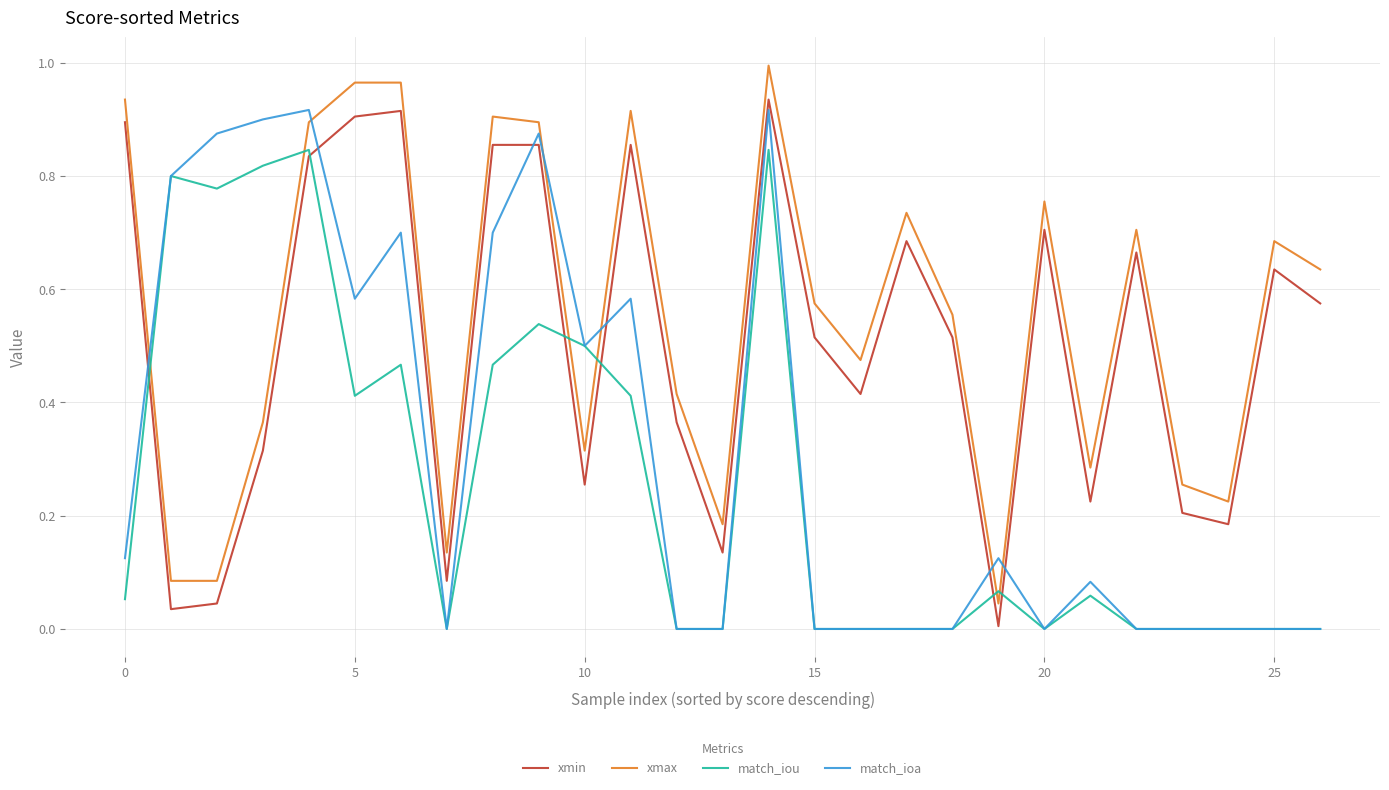

Count the number of data series in this chart.

4